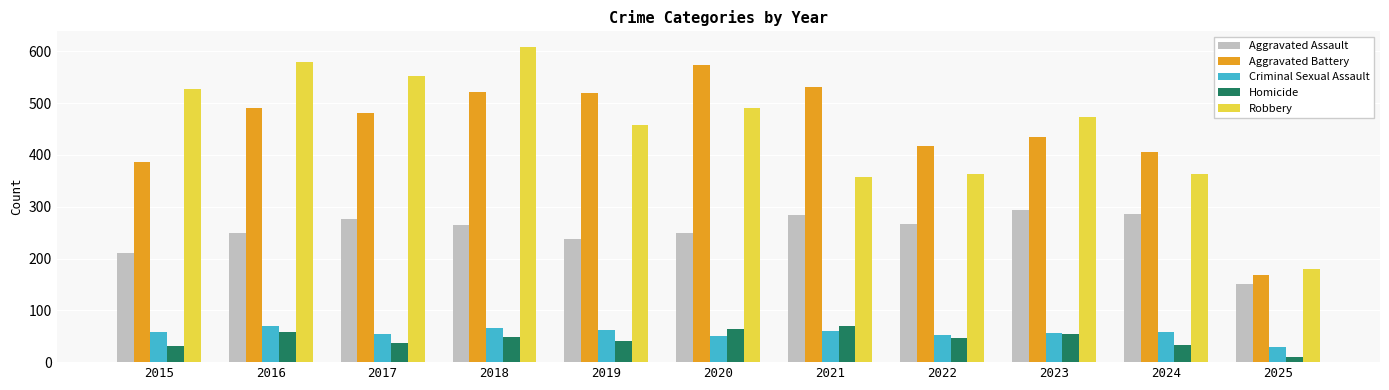

At which label does Aggravated Battery first exceed 480?

2016